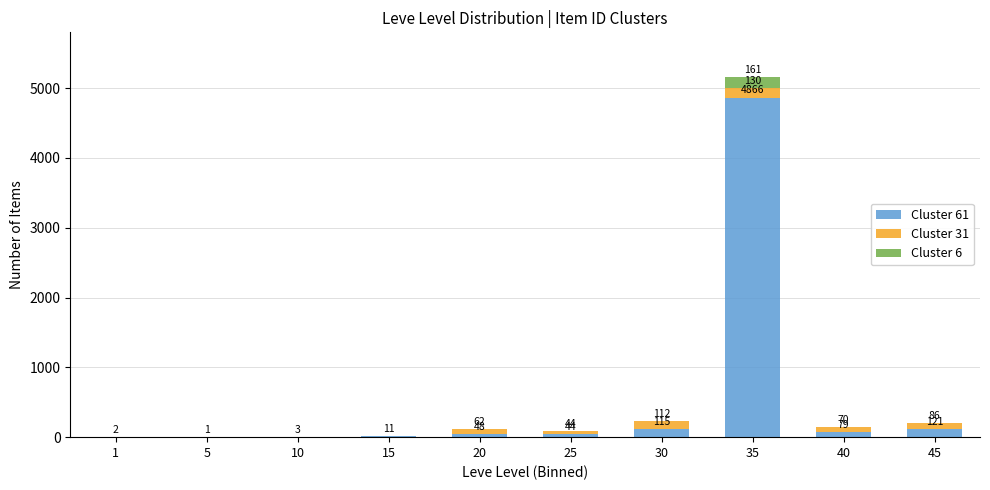

What is the total value across all series at 10?

3